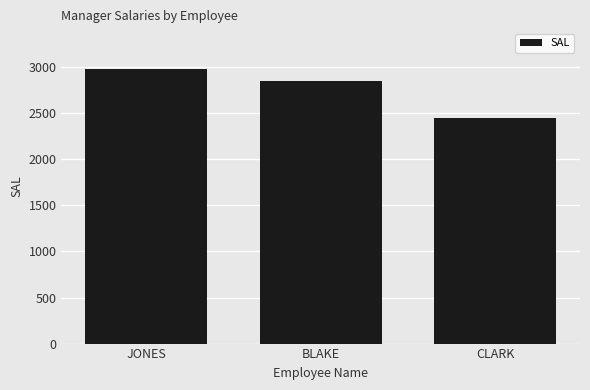

What is the average value?

2758